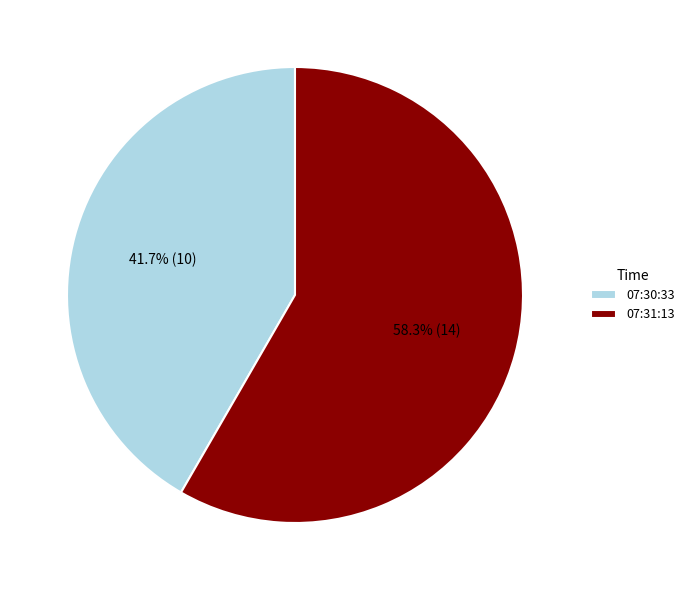

What is the ratio of the value at 07:31:13 to the value at 07:30:33?

1.4